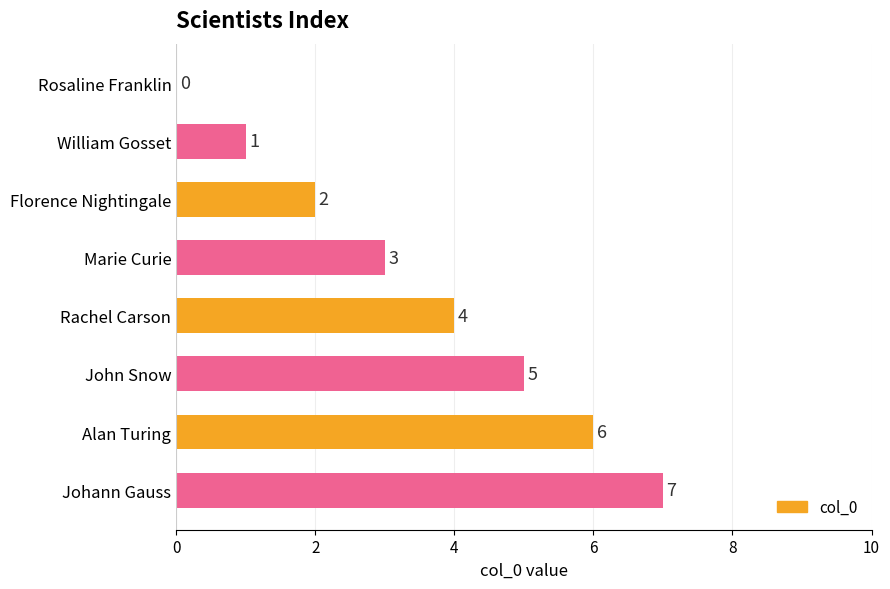

How many distinct data groups are displayed?

1